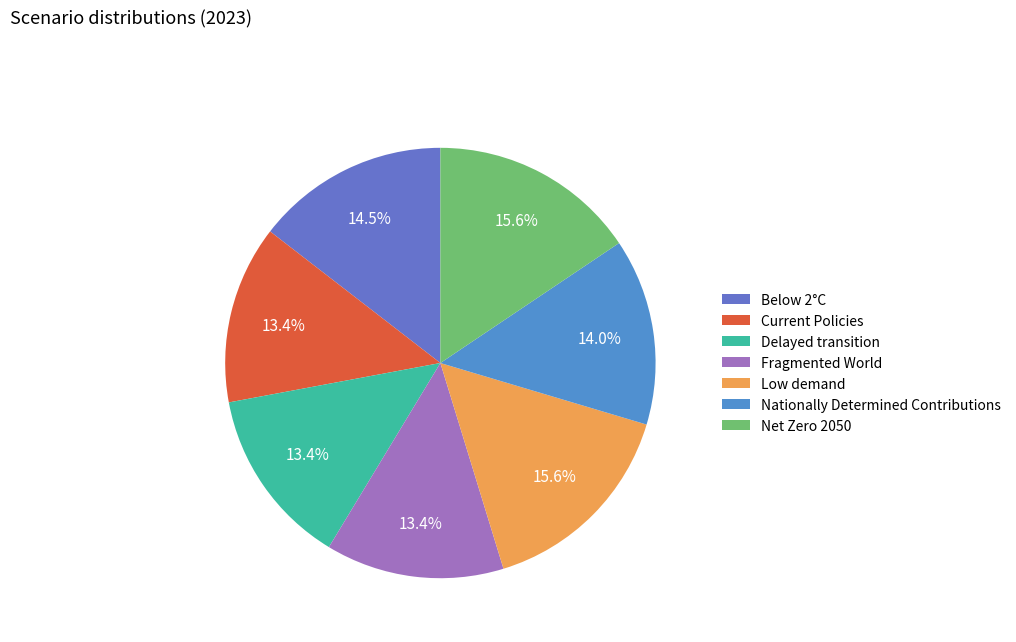

To the nearest percent, what is the combined percentage of Net Zero 2050 and Below 2°C?

30%